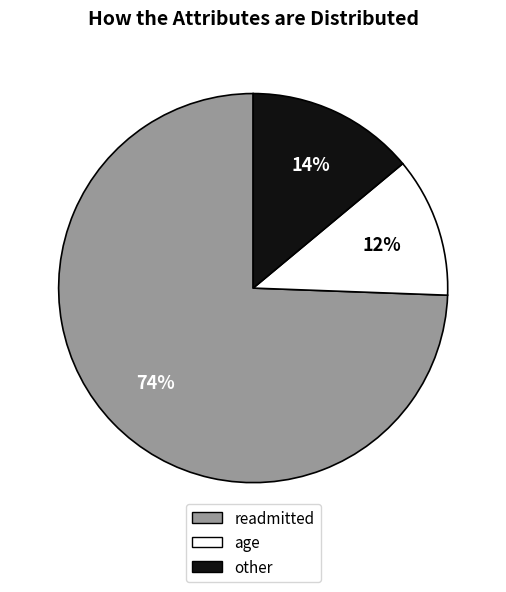

To the nearest percent, what is the average slice percentage?

33%